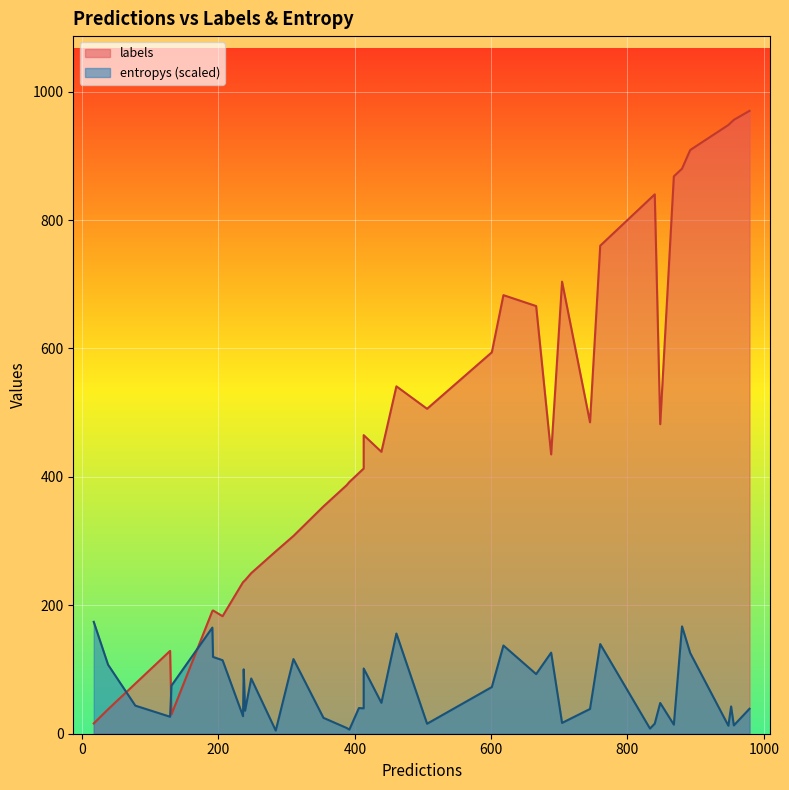

What is the smallest value displayed?

0.1